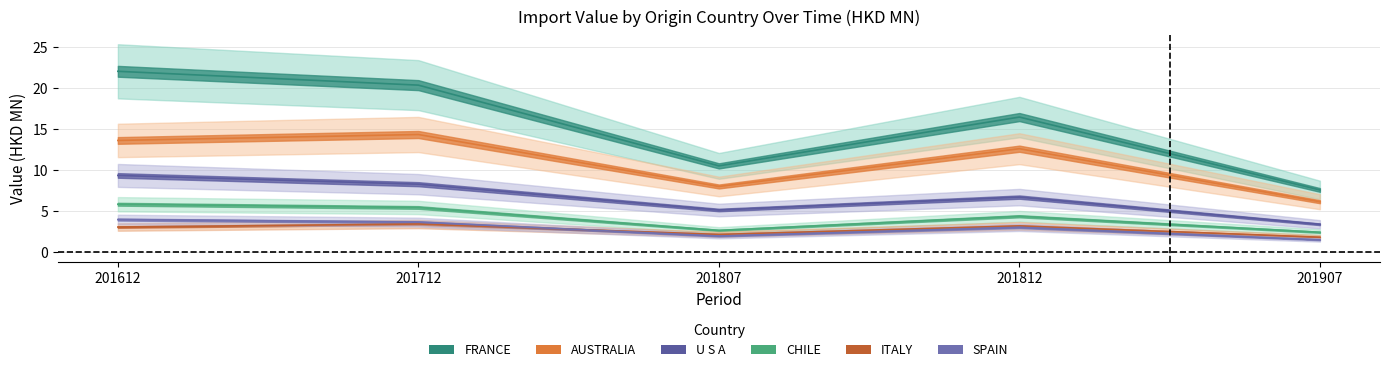

Rank the categories by U S A value from highest to lowest.

201612, 201712, 201812, 201807, 201907